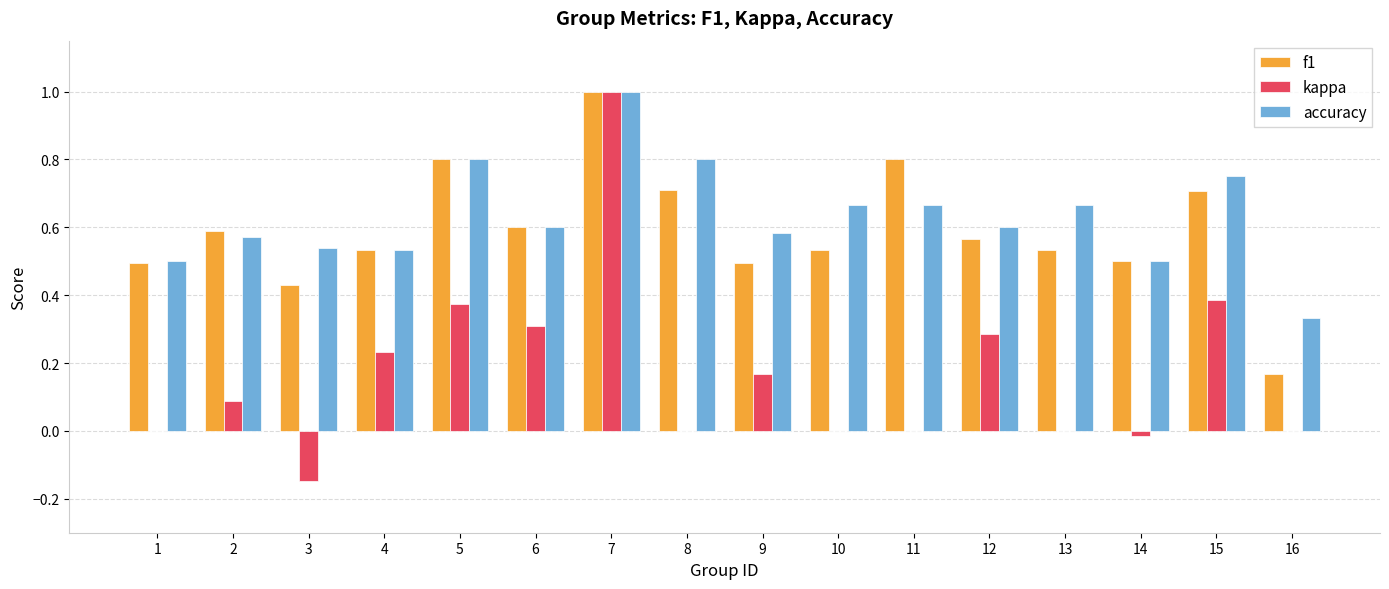

Is the value of kappa at 10 greater than the value of f1 at 9?

No